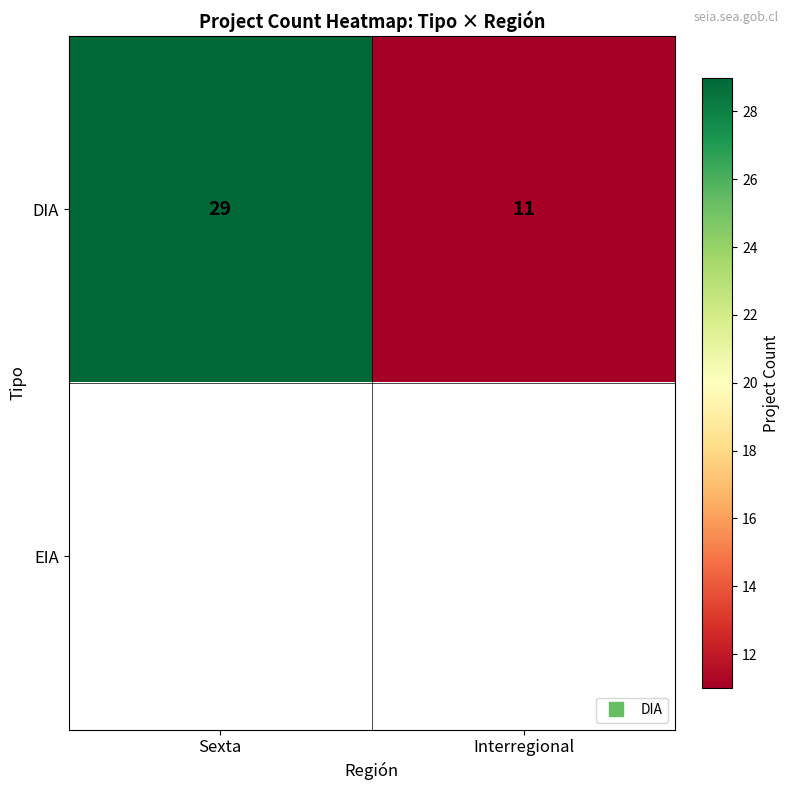

What is the greatest value displayed?

29.0